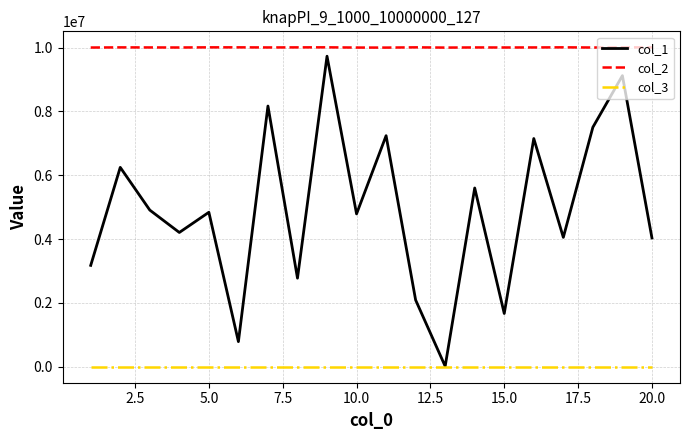

List the series in order of their peak value, highest first.

col_2, col_1, col_3